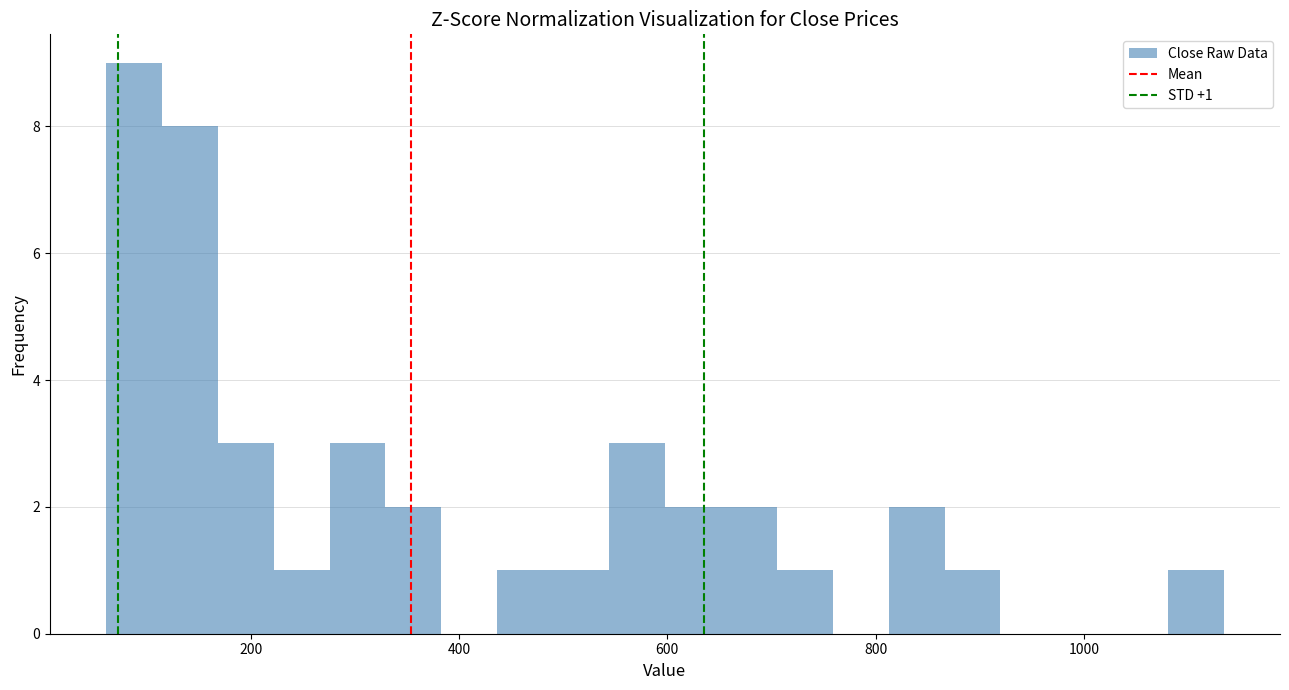

Around what value on the x-axis is the tallest bar? Give the approximate position of its centre, as read against the axis.

80